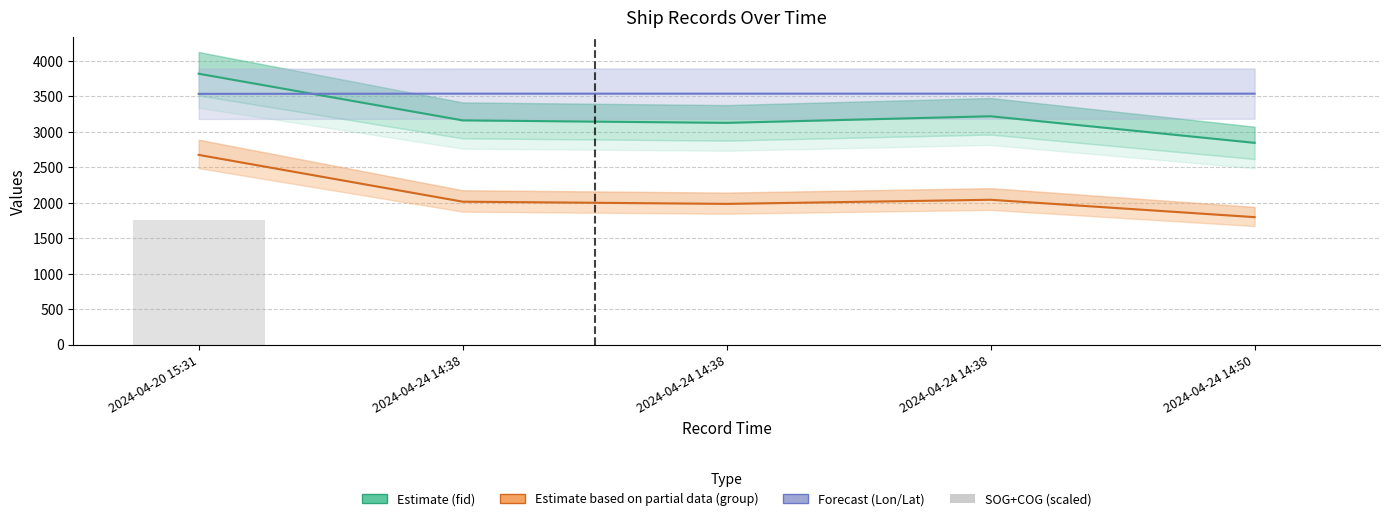

What is the difference between the maximum and minimum values in the SOG+COG (scaled) series?

1752.0